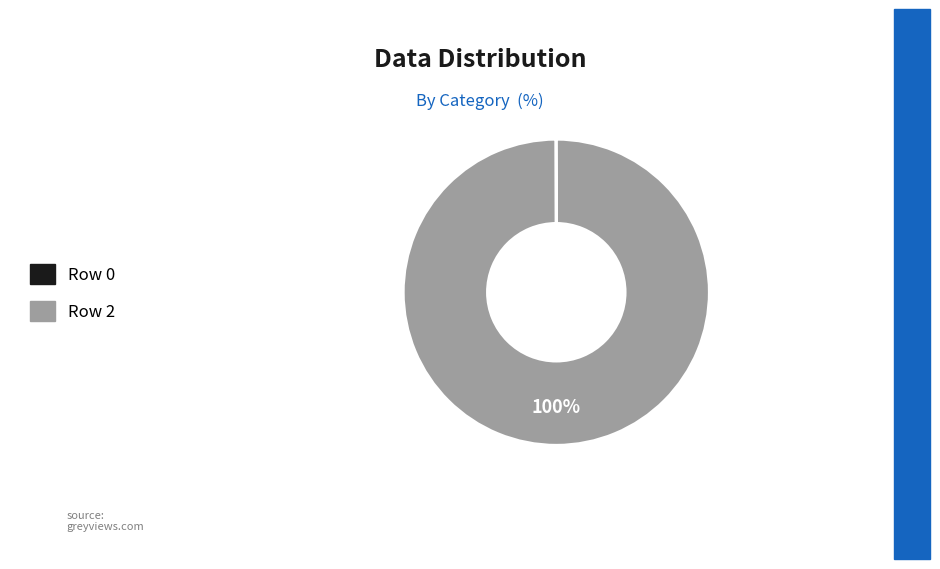

Which slice is the largest?

Row 2